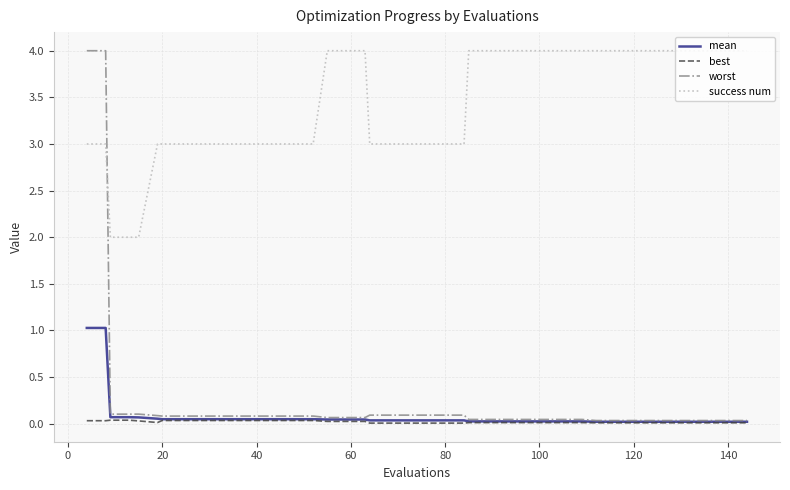

True or false: success num and best cross at least once.

False